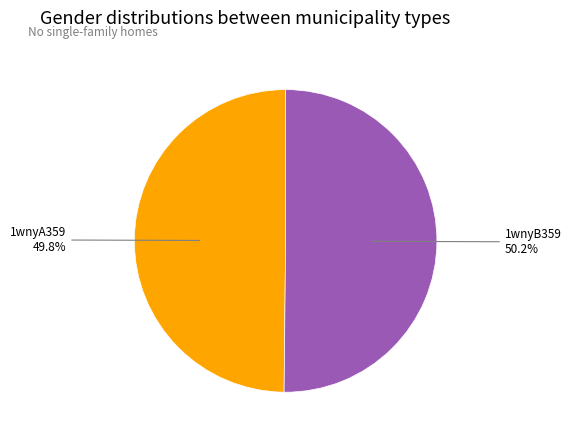

Is there any slice that represents more than half of the pie?

Yes